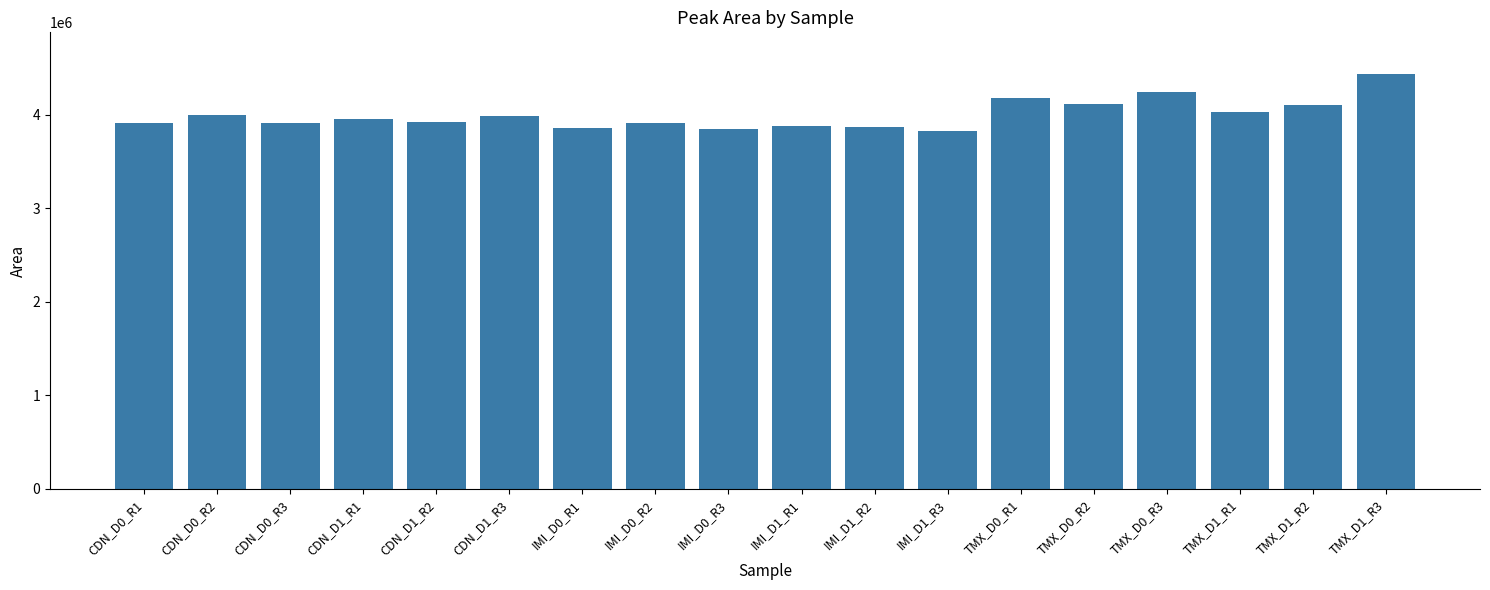

The chart shows a value of 6499159.5 at IMI_D0_R3. True or false?

False